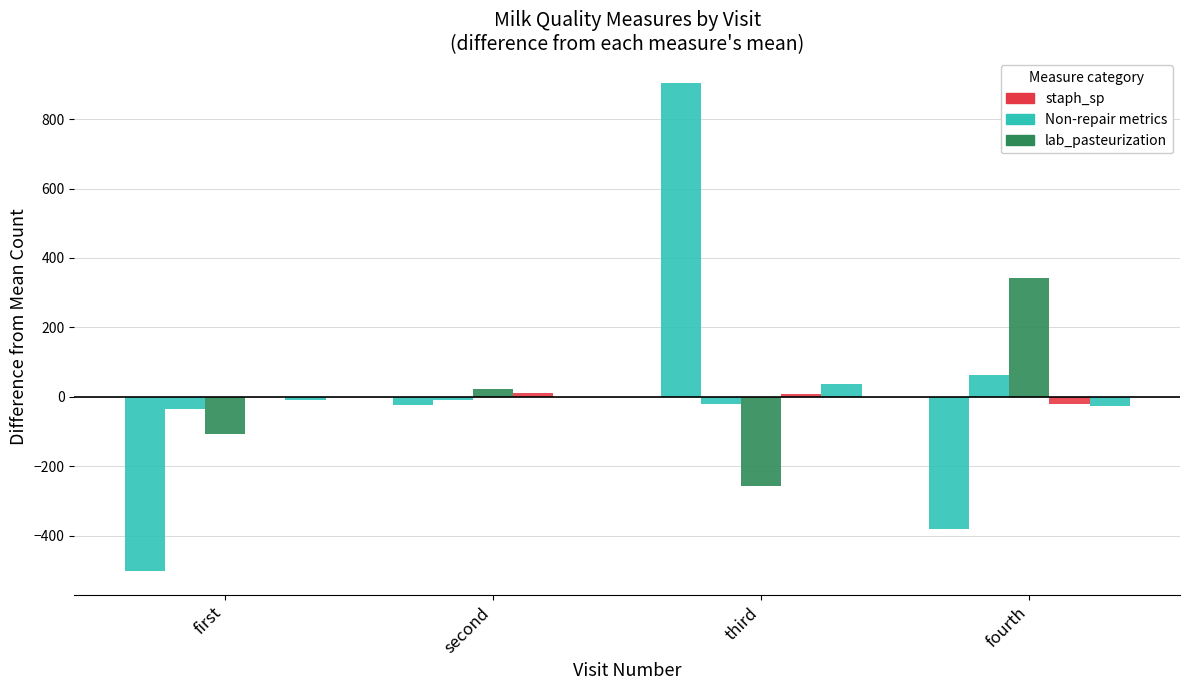

How many categories are shown in the chart?

4